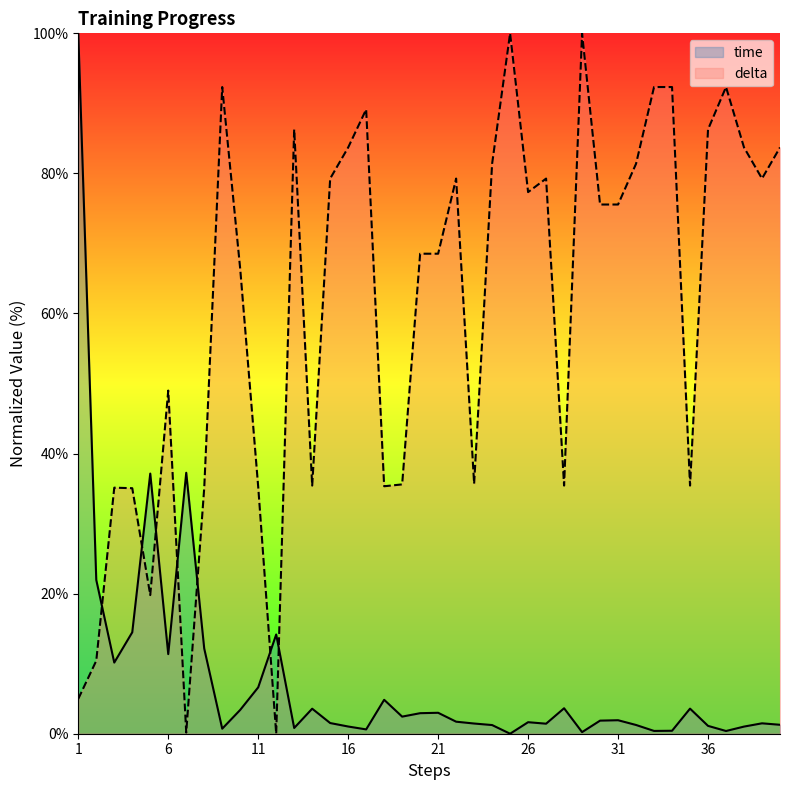

Reading right to left, extract all data points from this chart.

time: 40=1.3	39=1.5	38=1.0	37=0.4	36=1.1	35=3.6	34=0.4	33=0.4	32=1.2	31=1.9	30=1.9	29=0.2	28=3.6	27=1.4	26=1.6	25=0.0	24=1.2	23=1.5	22=1.7	21=3.0	20=2.9	19=2.4	18=4.8	17=0.6	16=1.0	15=1.5	14=3.6	13=0.8	12=14.2	11=6.6	10=3.4	9=0.7	8=12.2	7=37.3	6=11.4	5=37.1	4=14.5	3=10.2	2=22.0	1=100.0
delta: 40=83.7	39=79.3	38=83.7	37=92.3	36=86.3	35=35.4	34=92.3	33=92.3	32=81.4	31=75.6	30=75.6	29=100.0	28=35.4	27=79.3	26=77.3	25=100.0	24=81.4	23=35.7	22=79.3	21=68.5	20=68.5	19=35.6	18=35.3	17=89.1	16=83.7	15=79.3	14=35.4	13=86.3	12=0.0	11=35.2	10=66.4	9=92.3	8=35.1	7=0.2	6=49.0	5=19.8	4=35.1	3=35.1	2=10.4	1=5.0